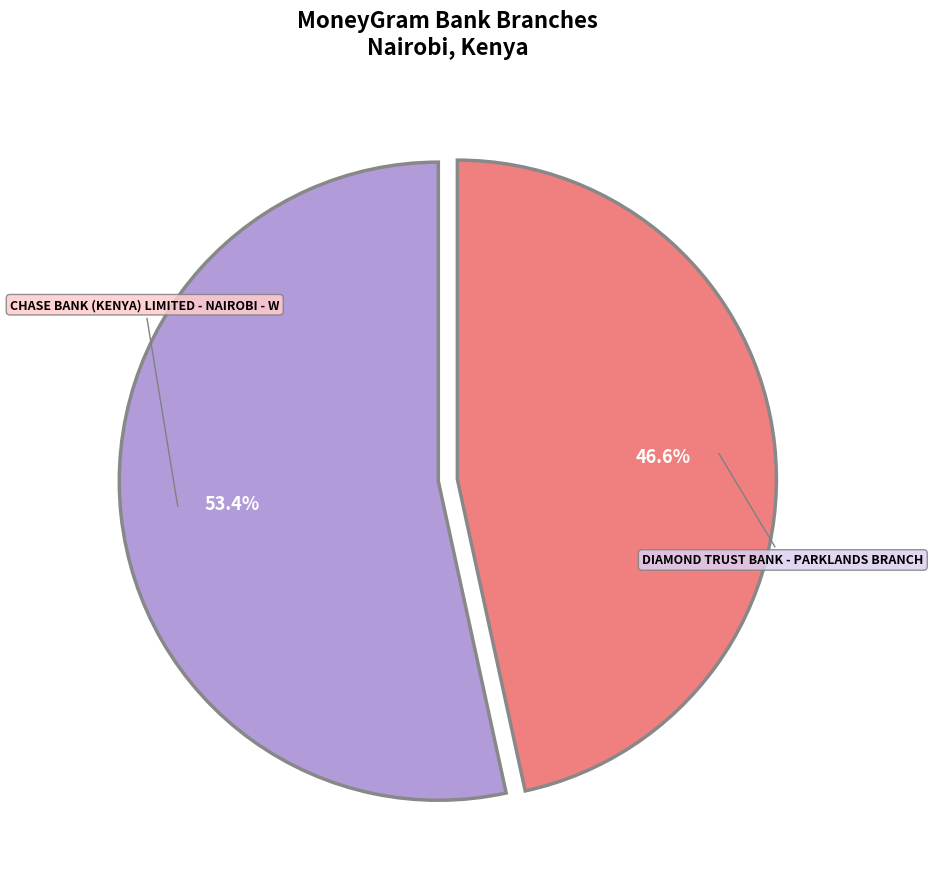

The DIAMOND TRUST BANK - PARKLANDS BRANCH slice represents 53% of the pie. True or false?

False